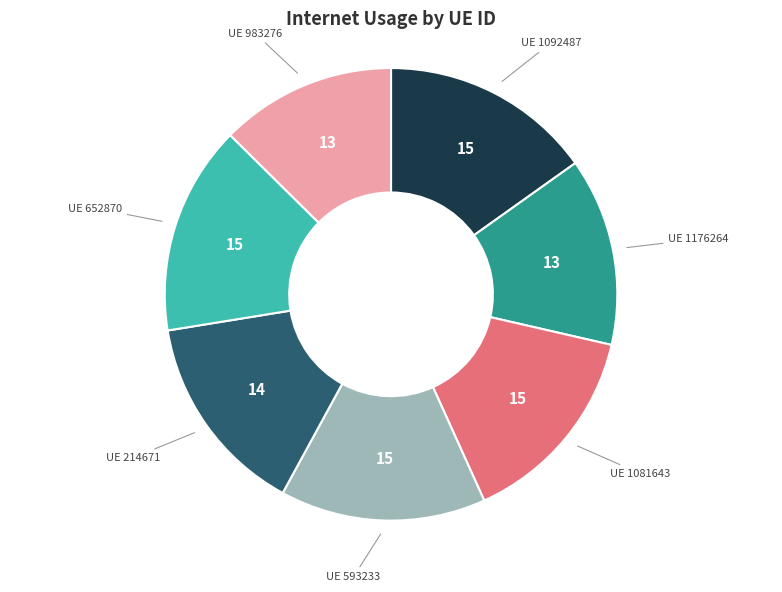

Is there any slice that represents more than half of the pie?

No